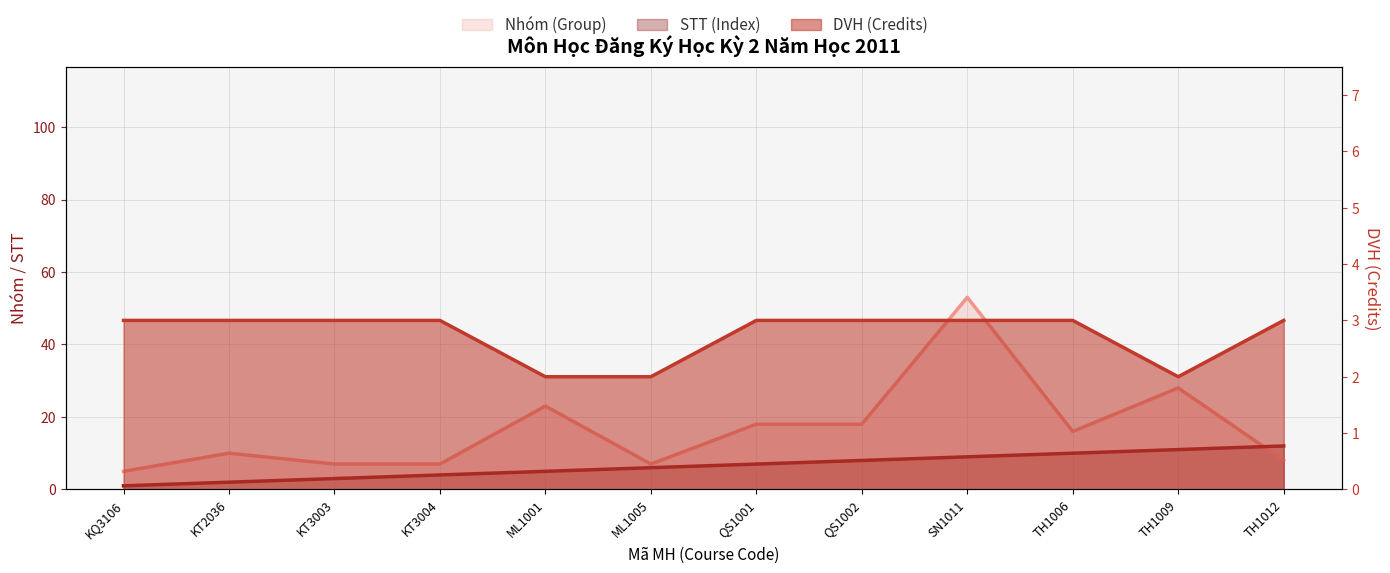

Does the chart display data point markers on the line(s)?

No